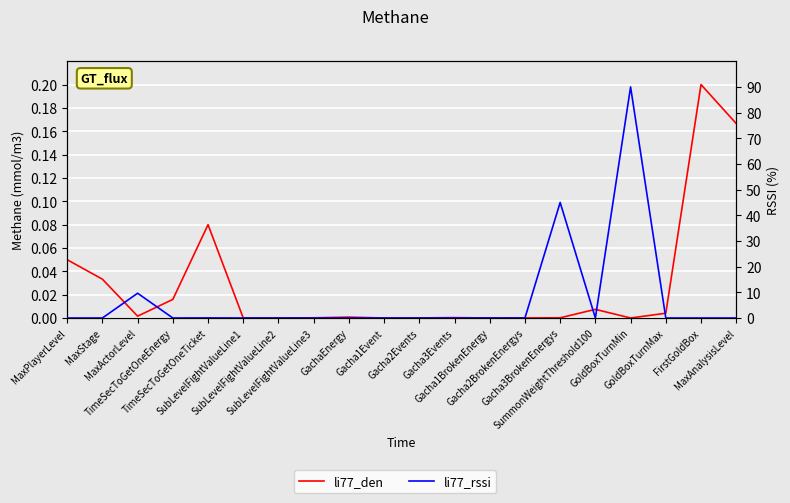

What are all the series names shown in the legend?

li77_den, li77_rssi